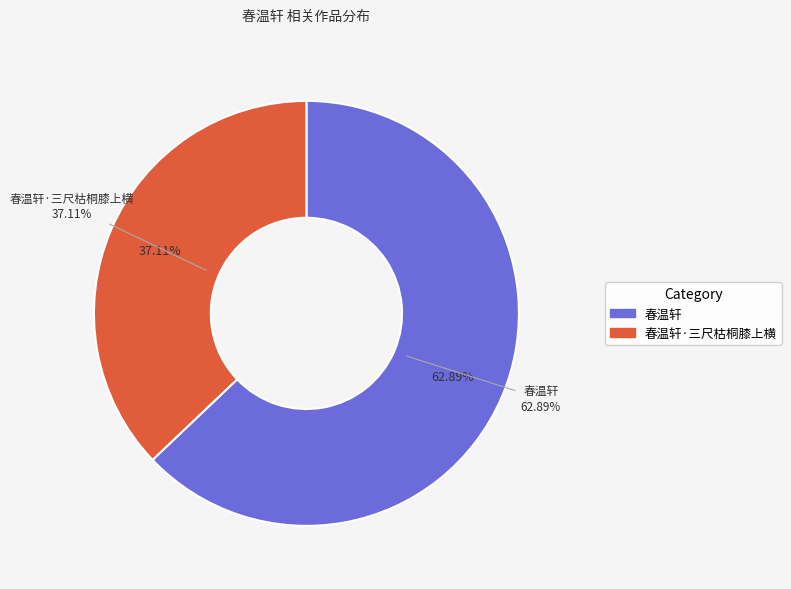

What percentage is the 春温轩·三尺枯桐膝上横 slice, to the nearest percent?

37%